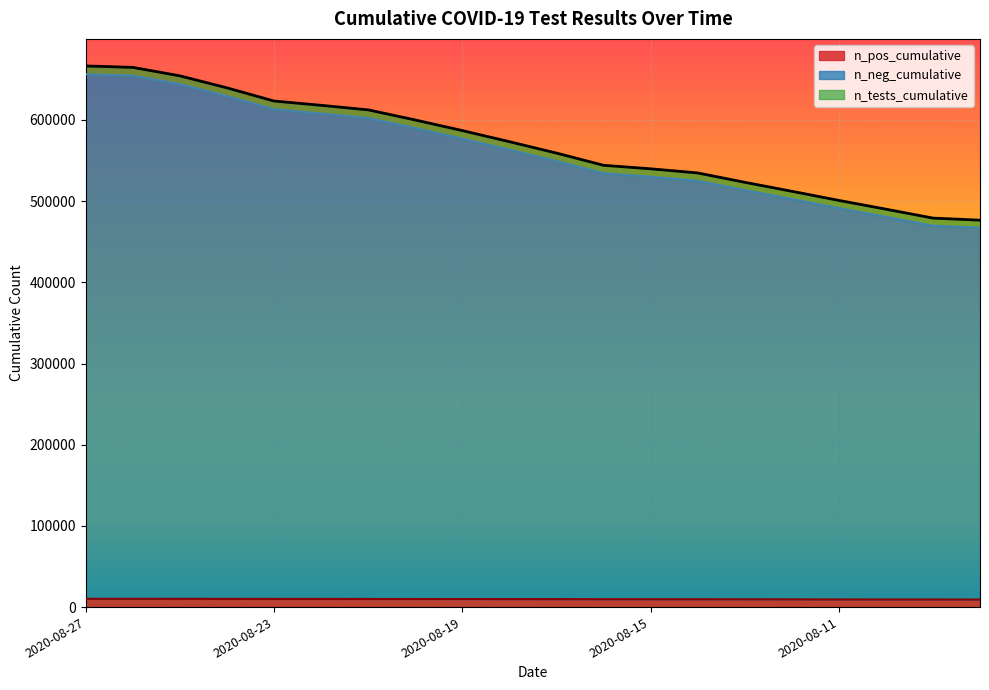

Which series changed the most between 2020-08-26 and 2020-08-22?

n_tests_cumulative